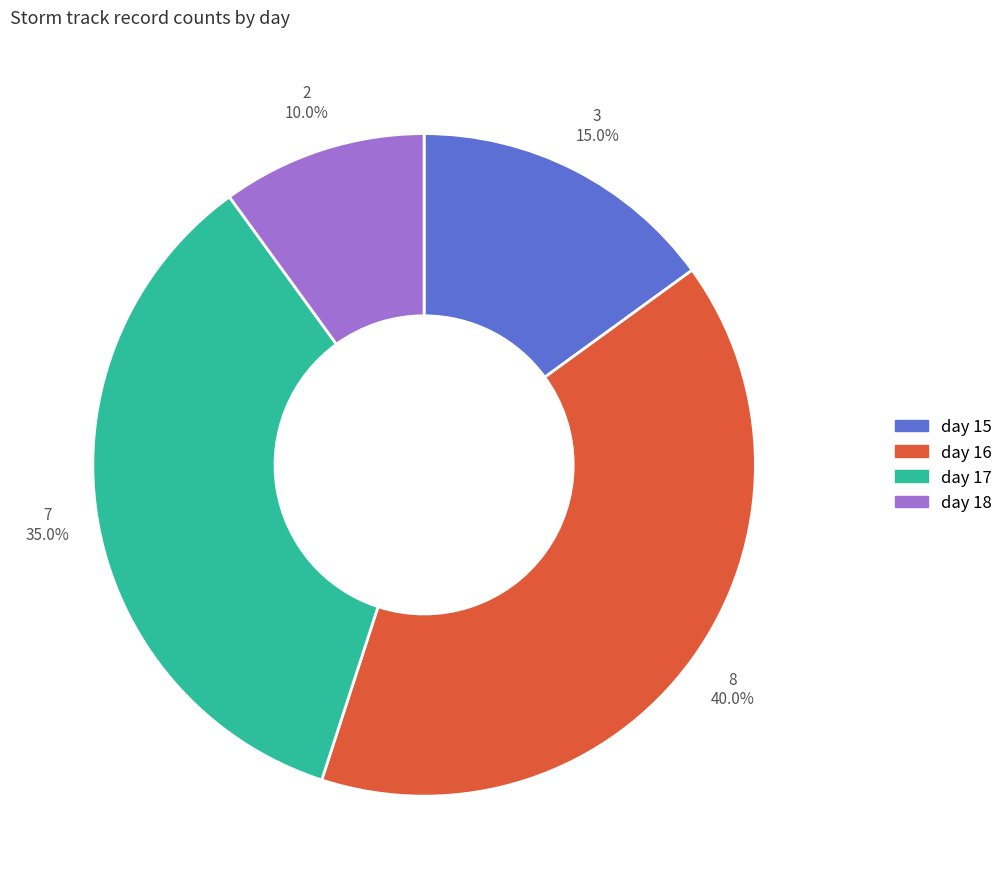

Combined, what portion of the pie is day 15 and day 16?

55.0%